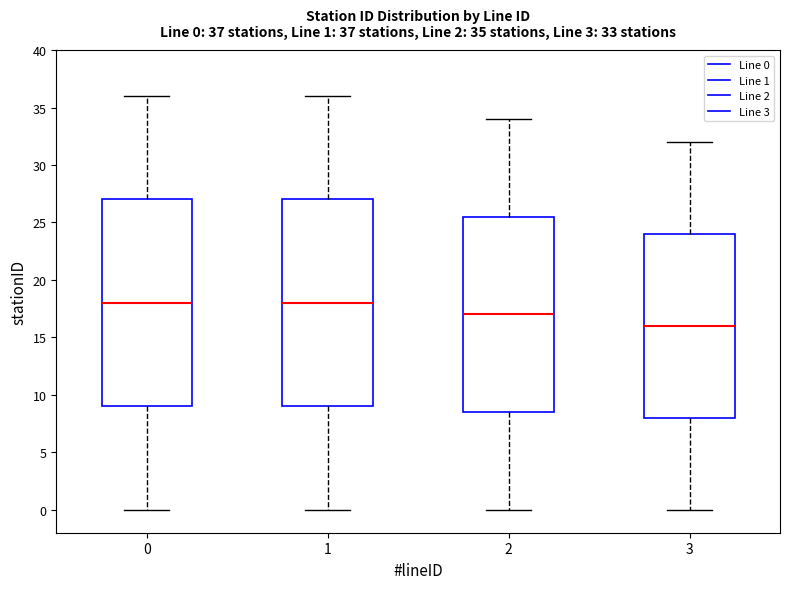

Which box's median line is the lowest?

3